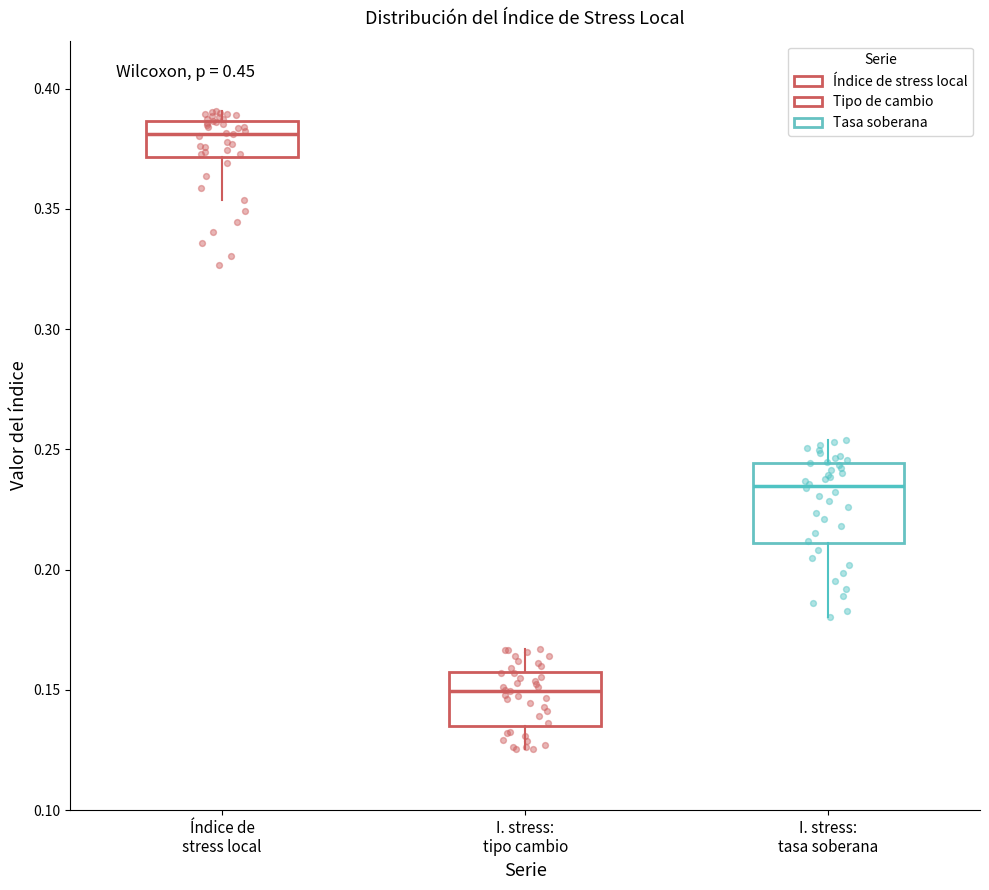

Reading left to right, transcribe this box plot: for each box, give where its median line is, the range the box spans, and where its two whiskers end, as read against the y-axis. The values are not printed on the chart, so give them approximately, as read against the axis.

Índice de stress local: median 0.380, box 0.370 to 0.385, whiskers 0.355 to 0.390
I. stress: tipo cambio: median 0.150, box 0.135 to 0.160, whiskers 0.125 to 0.165
I. stress: tasa soberana: median 0.235, box 0.210 to 0.245, whiskers 0.180 to 0.255